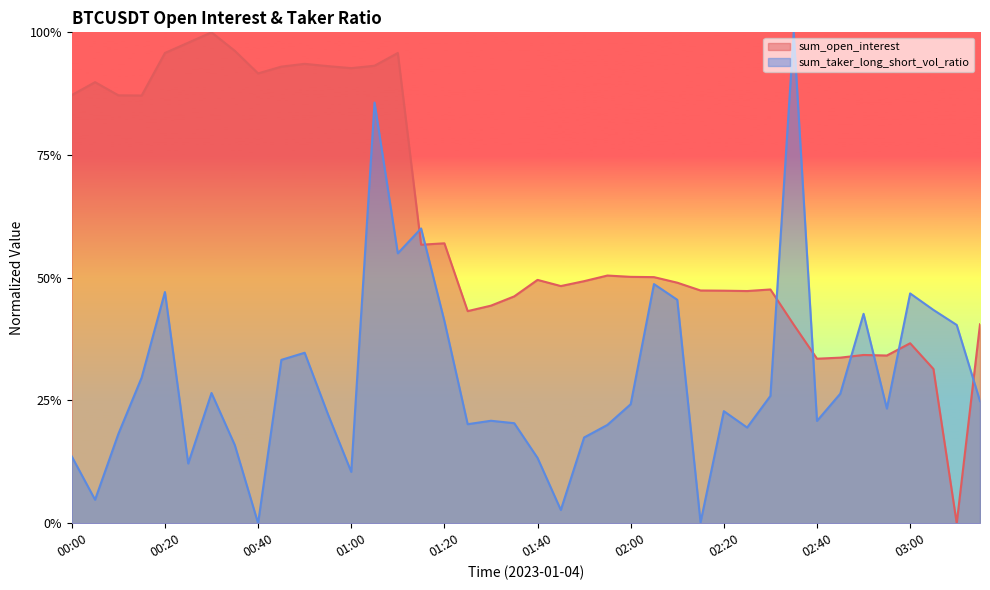

How many data points does each series have?

40